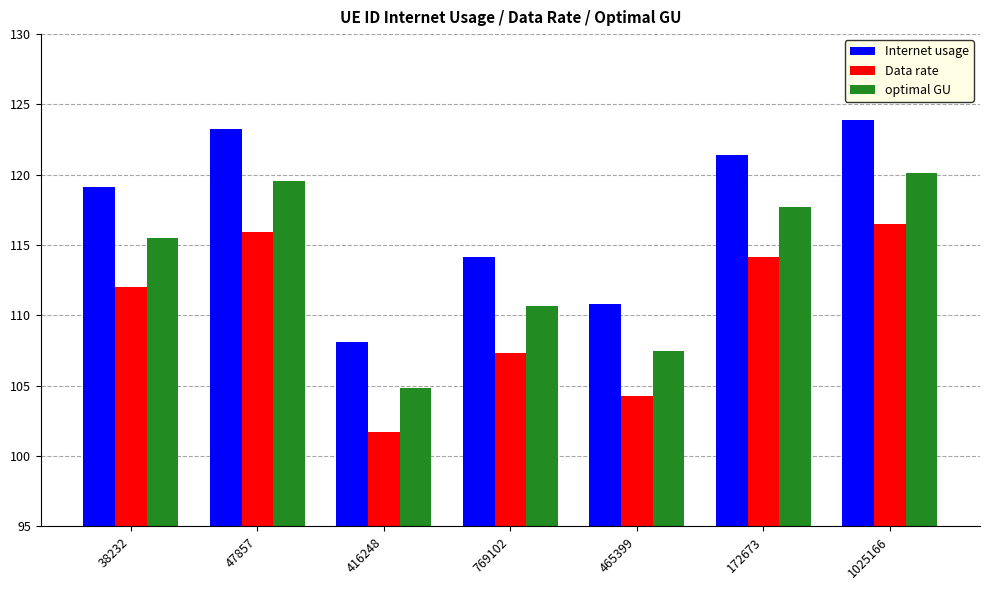

Which series has the widest spread of values?

Internet usage